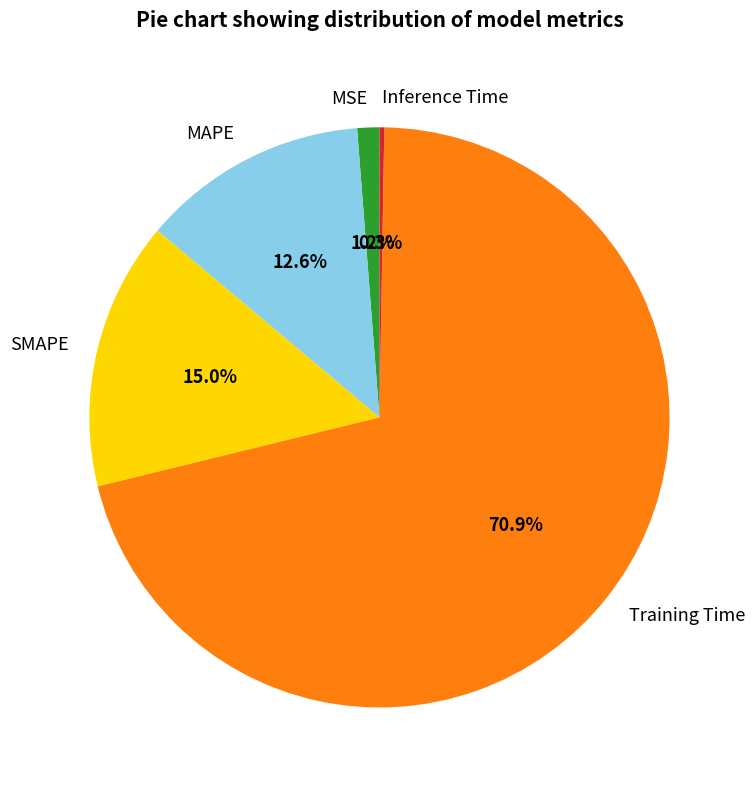

Which category has the biggest portion of the pie?

Training Time